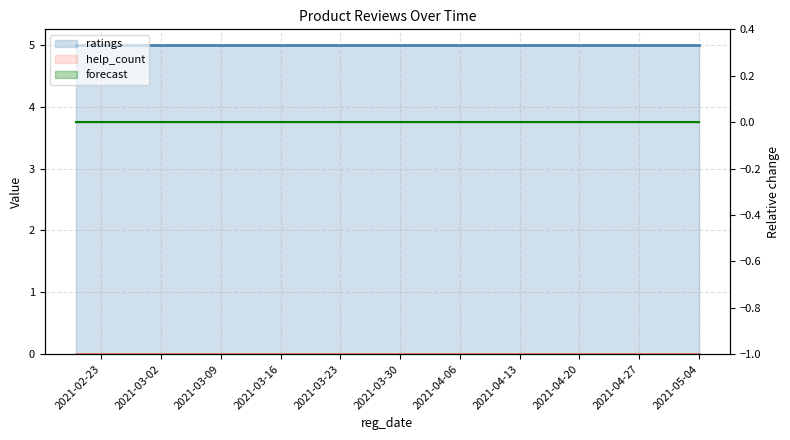

True or false: help_count has a value of 0 at 2021-03-16.

True